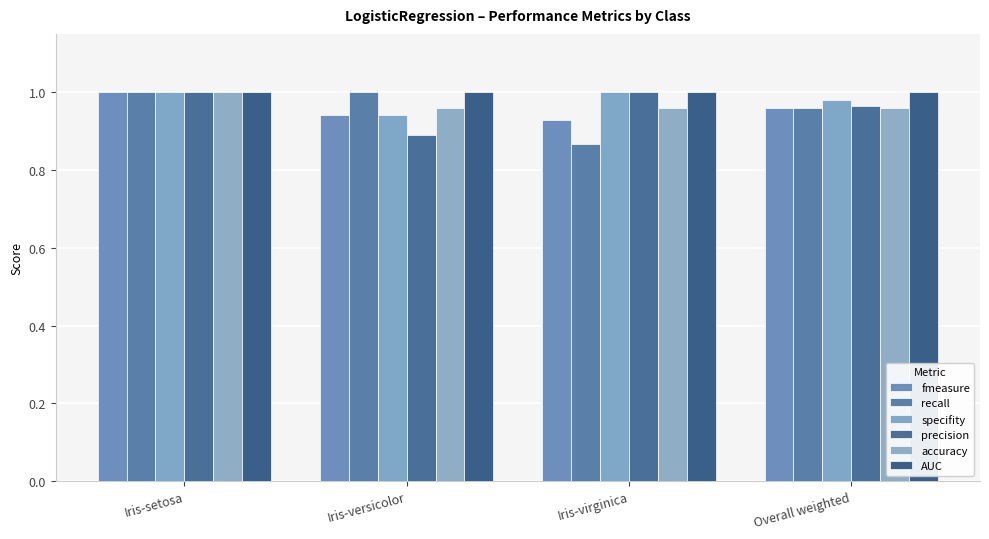

What value does the recall series have at Iris-setosa?

1.0